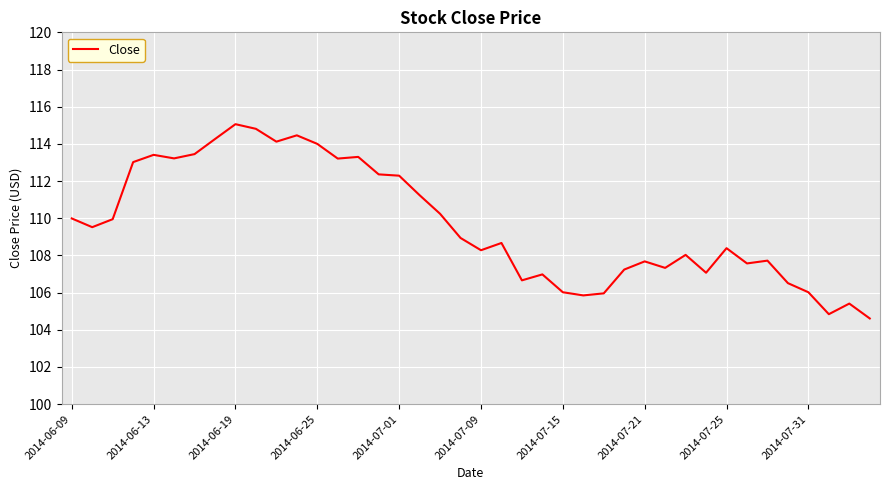

What is the minimum value shown in the chart?

104.6